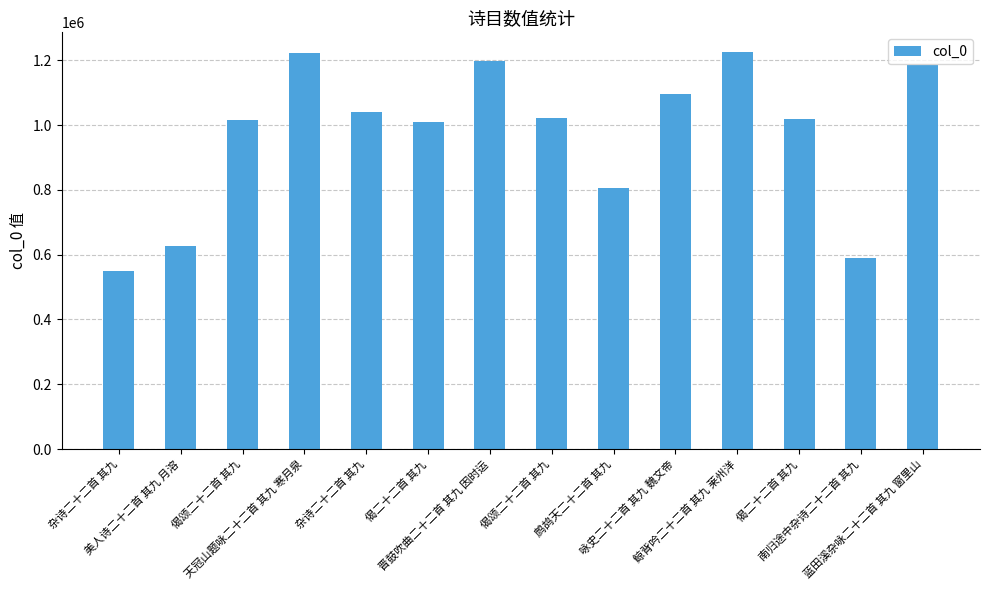

Does the chart contain stacked bars?

No